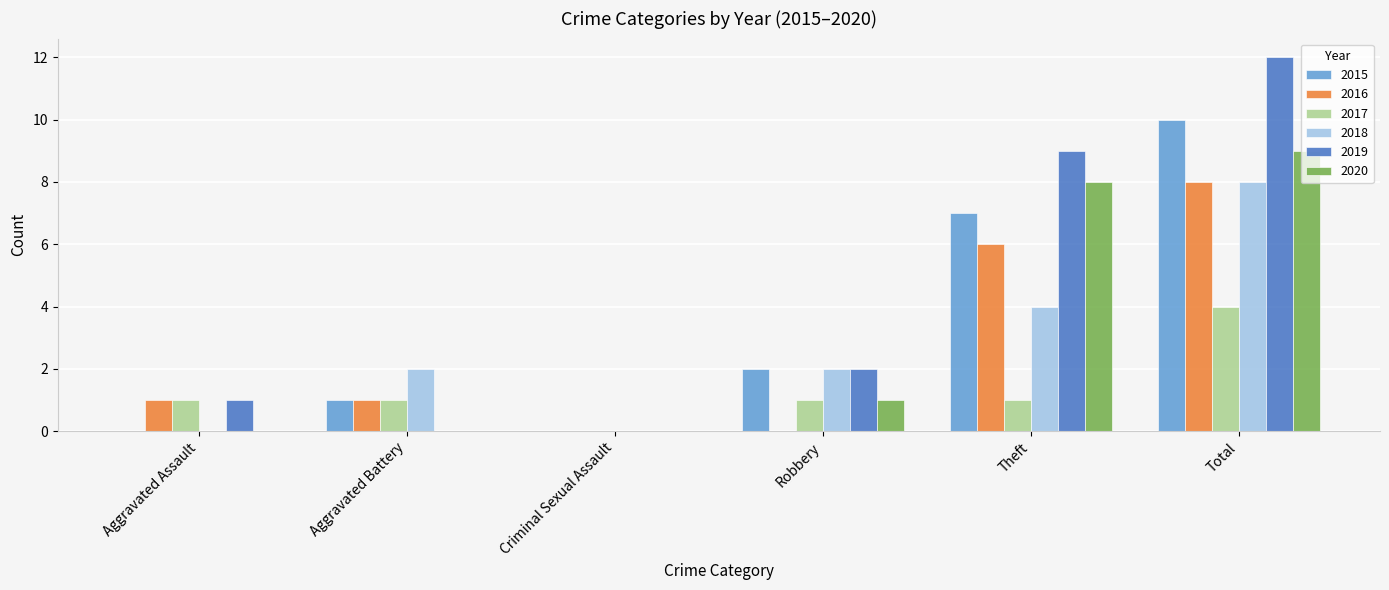

What is the average value of the 2017 series?

1